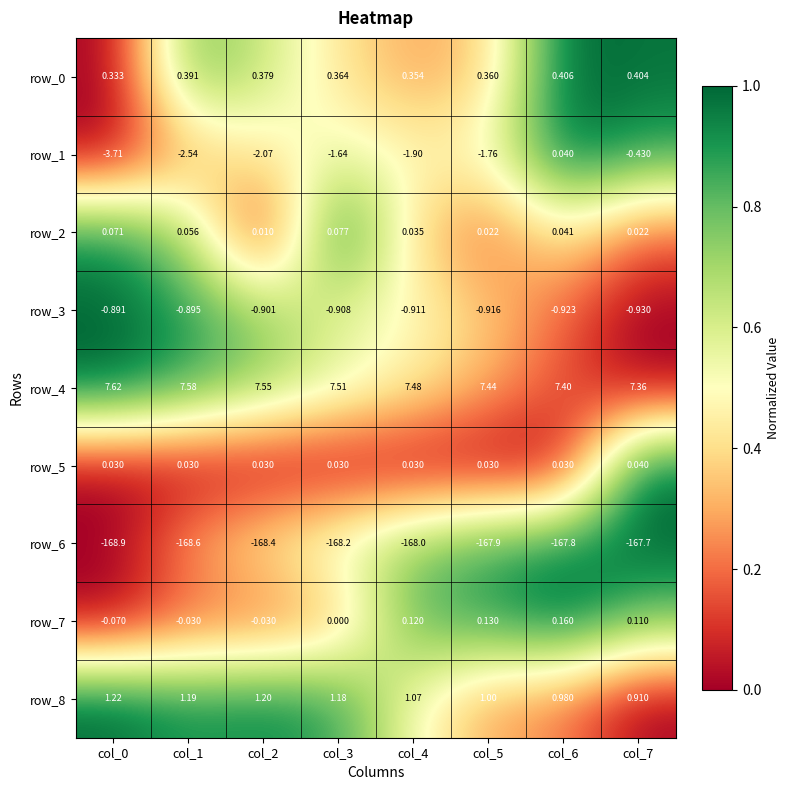

Count the number of data series in this chart.

9